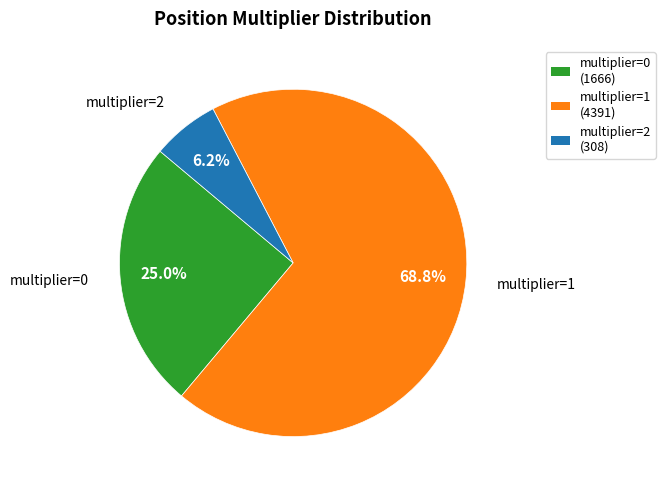

To the nearest percent, what portion does multiplier=0 represent?

25%